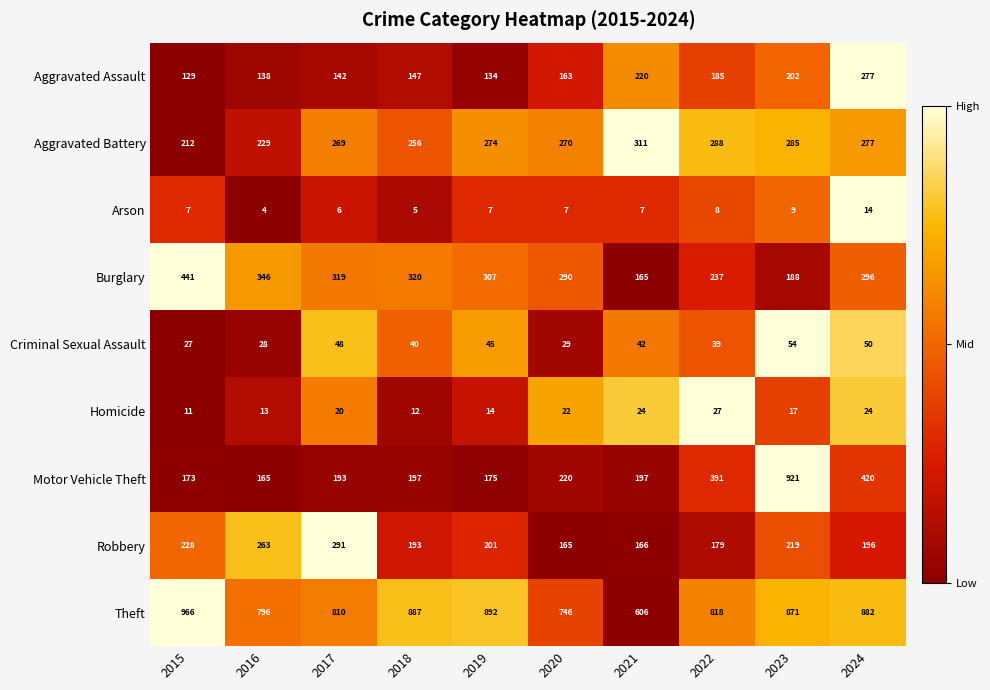

What value does the Aggravated Battery series have at 2023?

285